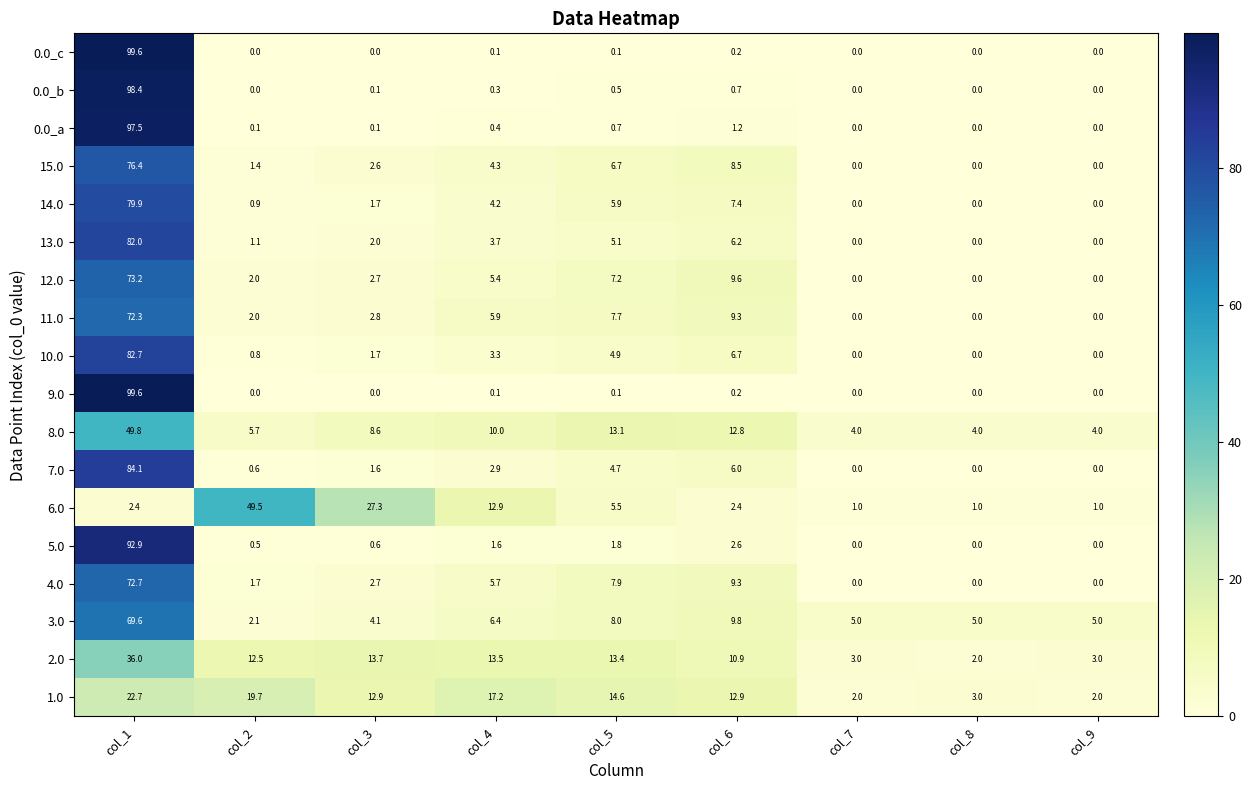

Where does the 14.0 series first go above 1?

col_1